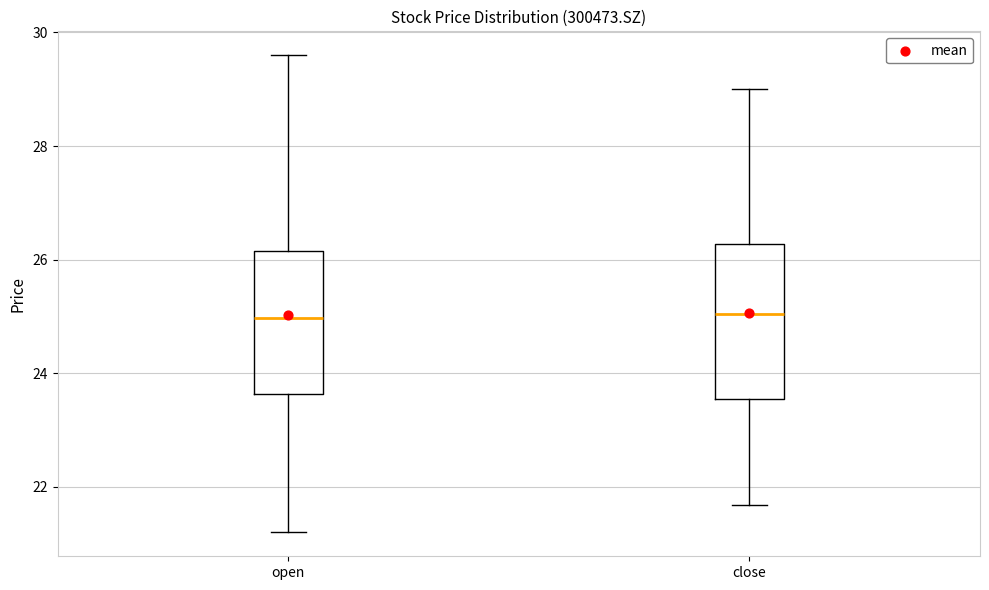

Where is the upper edge of the box for open on the y-axis? The values are not printed on the chart, so give them approximately, as read against the axis.

26.2